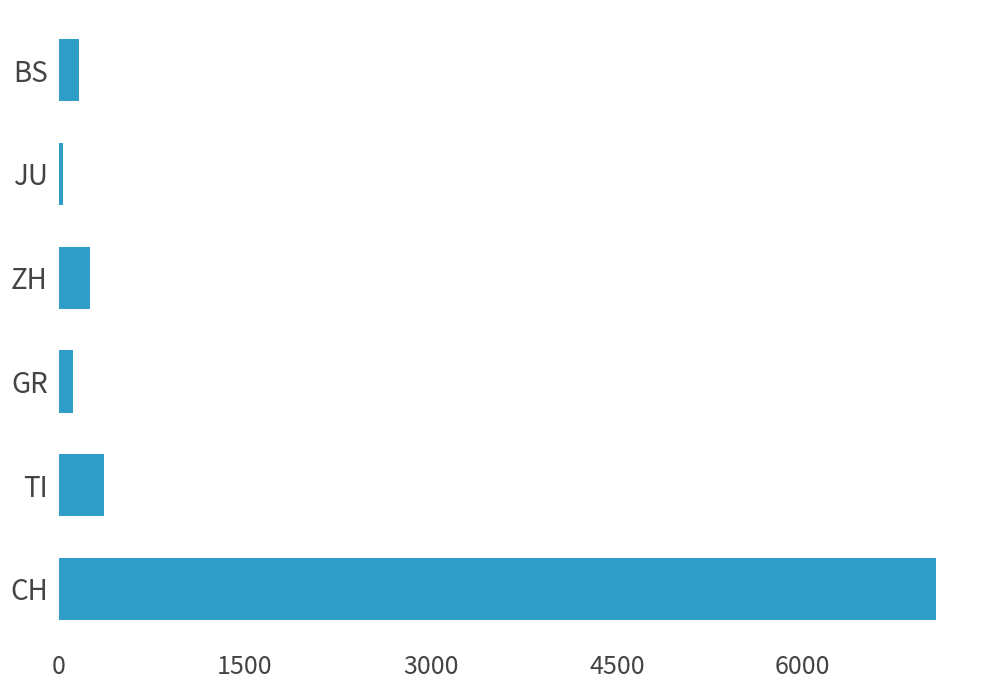

What is the minimum value shown in the chart?

32